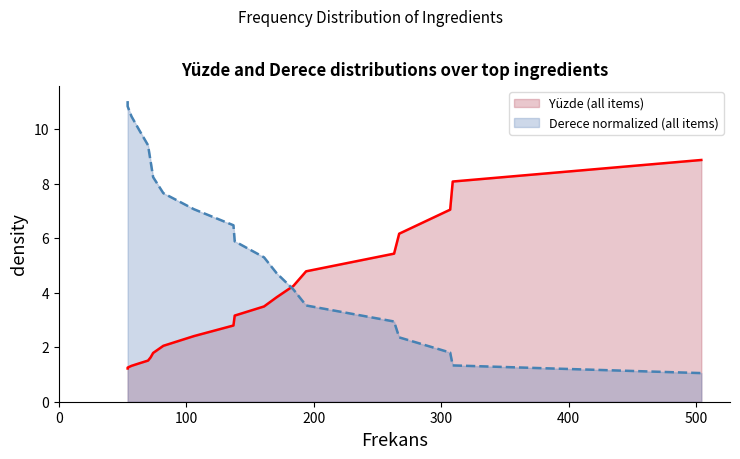

What is the maximum value shown in the chart?

11.0